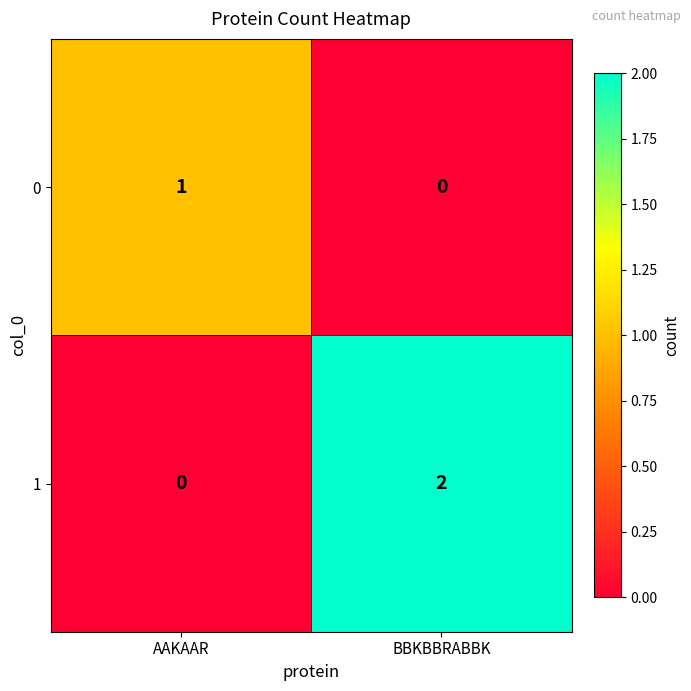

The 0 series shows 1 at AAKAAR. True or false?

True